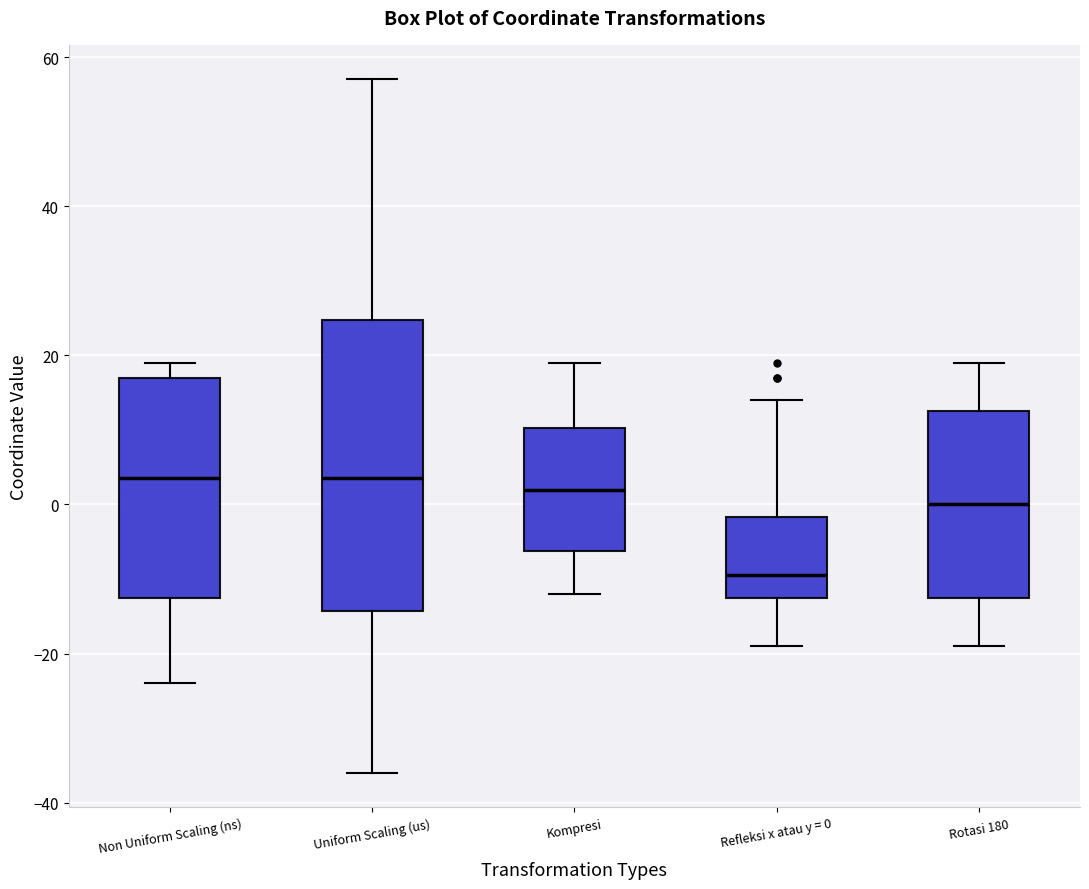

Which box is the tallest, from its lower edge to its upper edge?

Uniform Scaling (us)